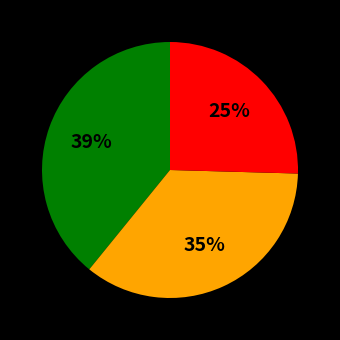

Does any single category account for the majority?

No